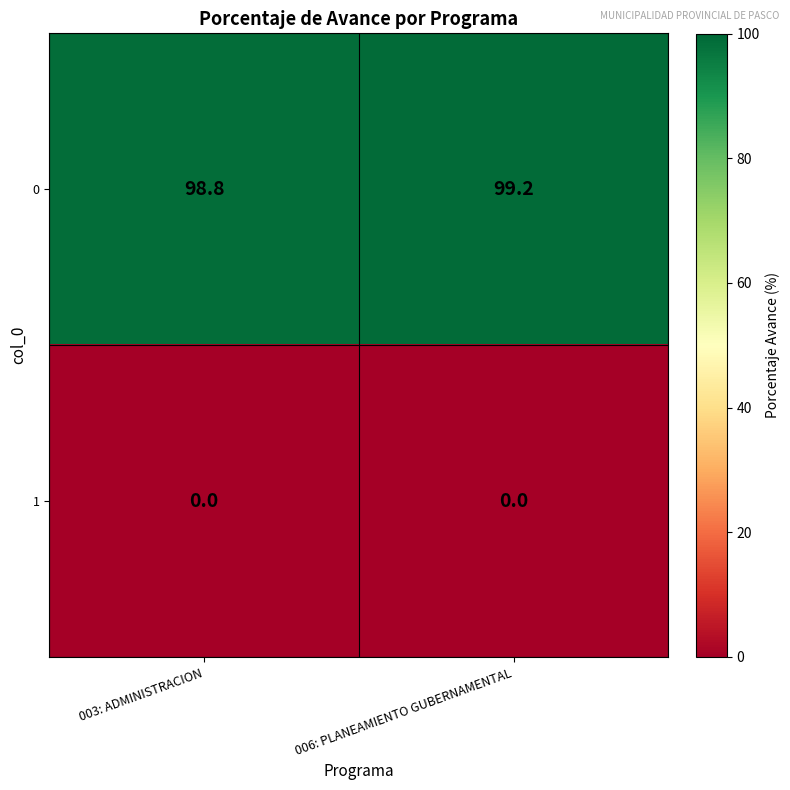

At which category is the sum across all series the highest?

006: PLANEAMIENTO GUBERNAMENTAL